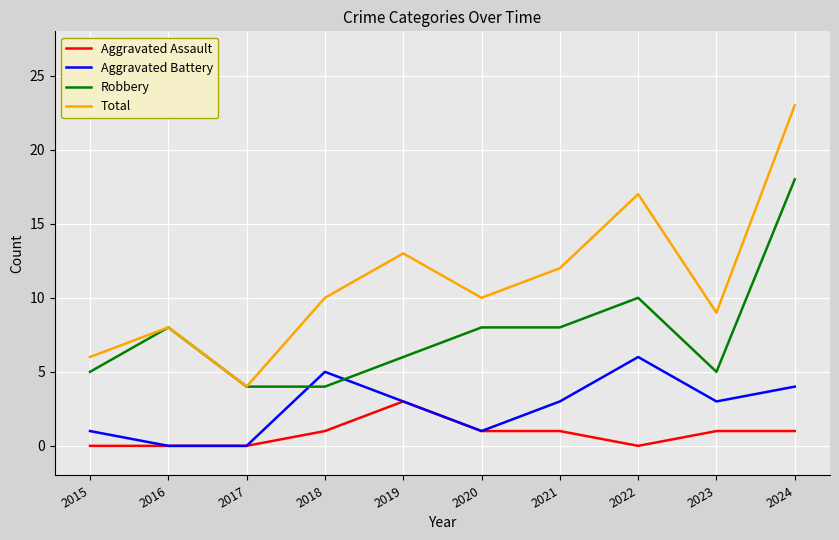

Is this an area chart (filled region under the line)?

No